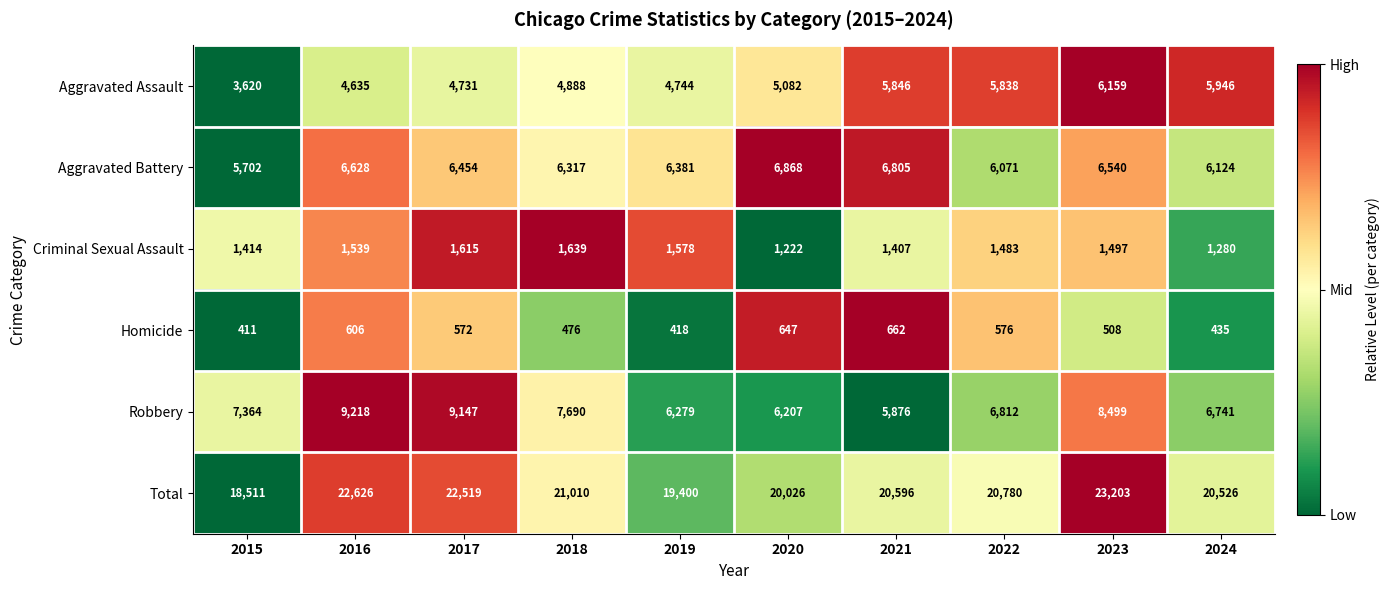

Is it true that Aggravated Assault equals 4731 at 2017?

True